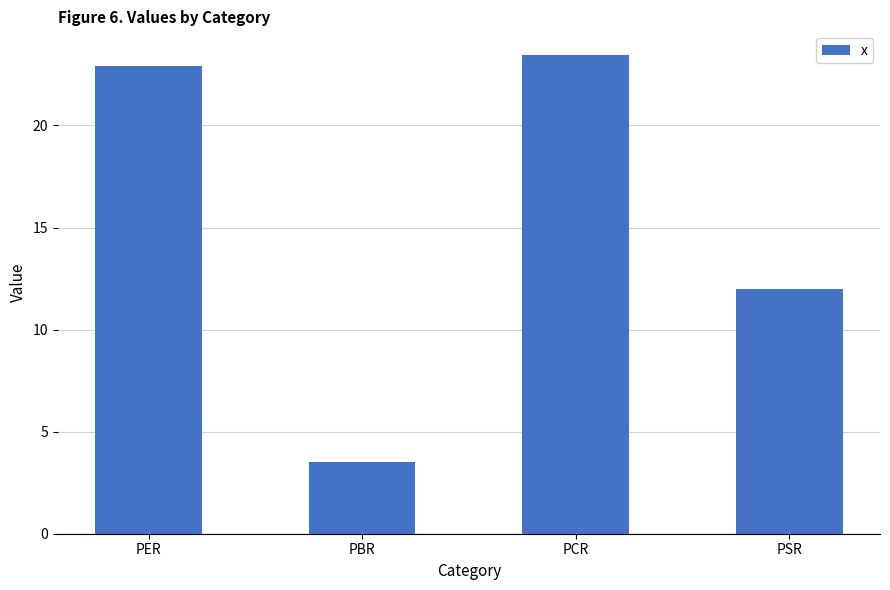

What is the greatest value displayed?

23.4